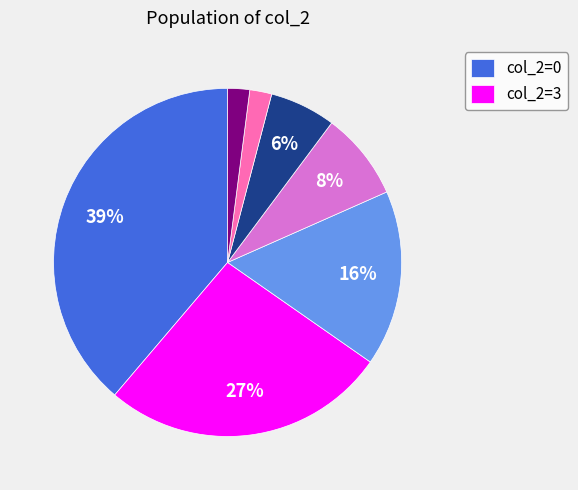

To the nearest percent, what is the average slice percentage?

14%